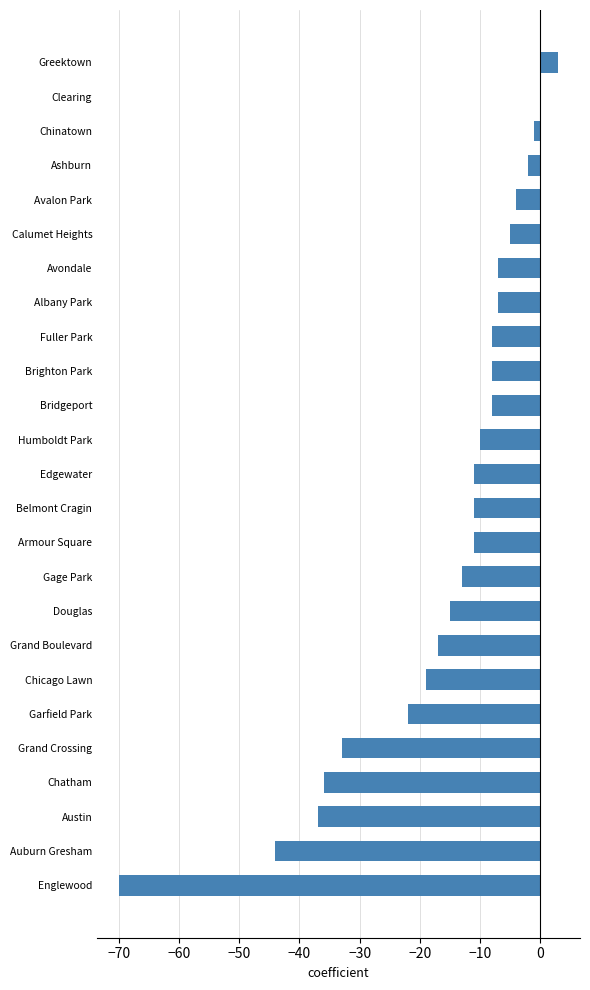

At which category does the chart reach its peak across all series?

Greektown